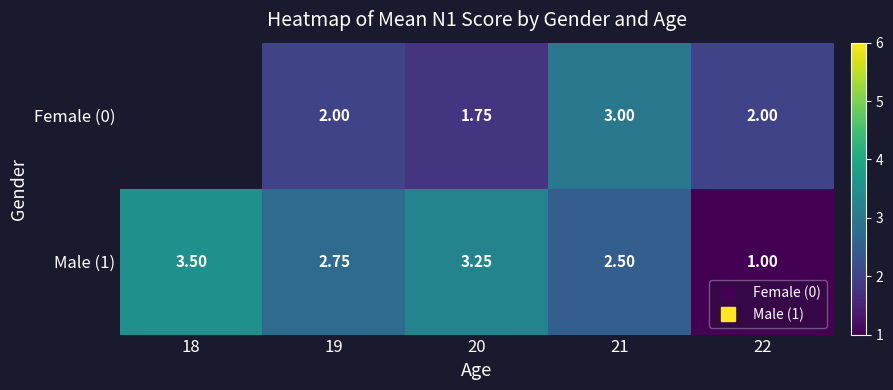

What is the difference between the second highest and minimum values in the Male (1) series?

2.2